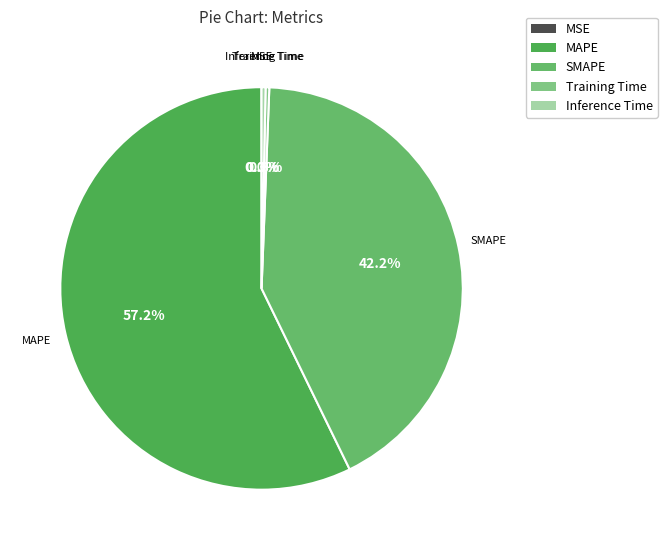

Is it true that MAPE is 49% of the pie?

False